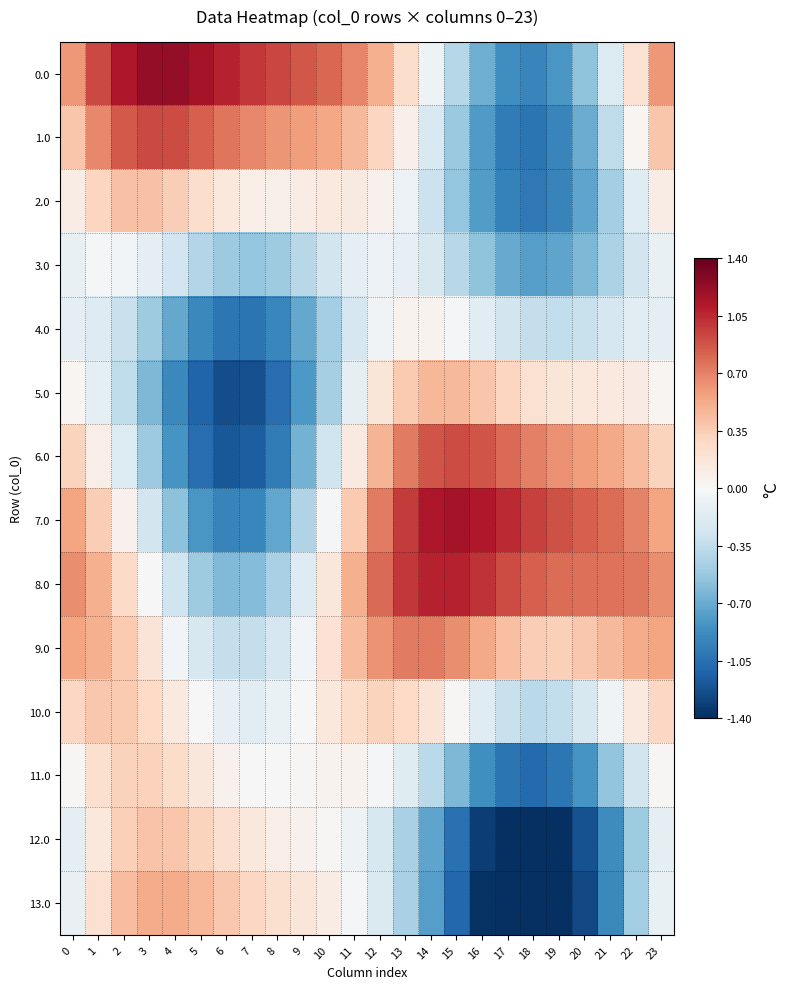

At which category is the sum across all series the highest?

1